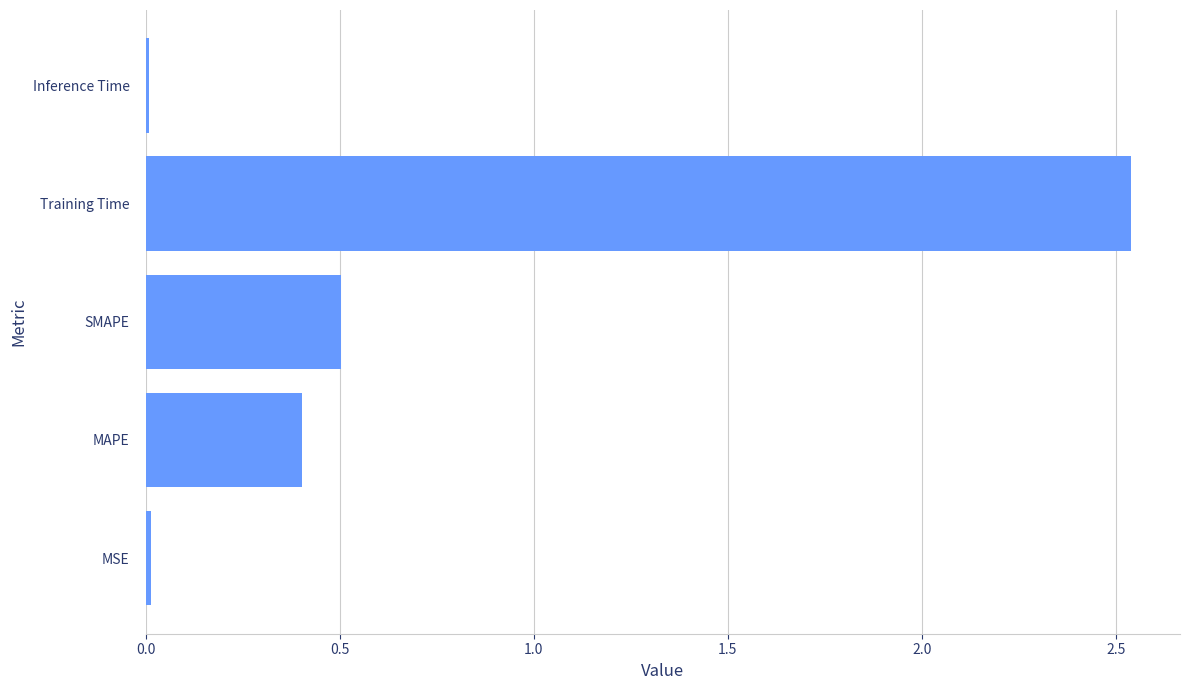

The value at MAPE is 0.4. True or false?

True